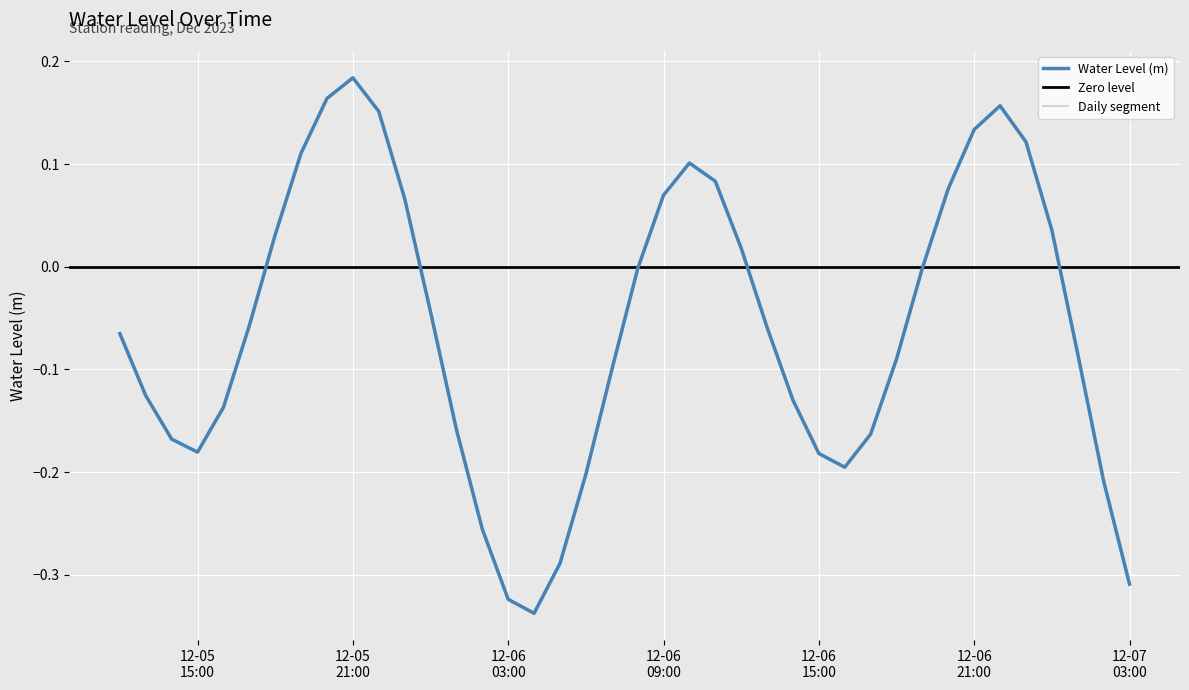

What is the difference between the values at 2023-12-07 00:00:00 and 2023-12-05 14:00:00?

0.2